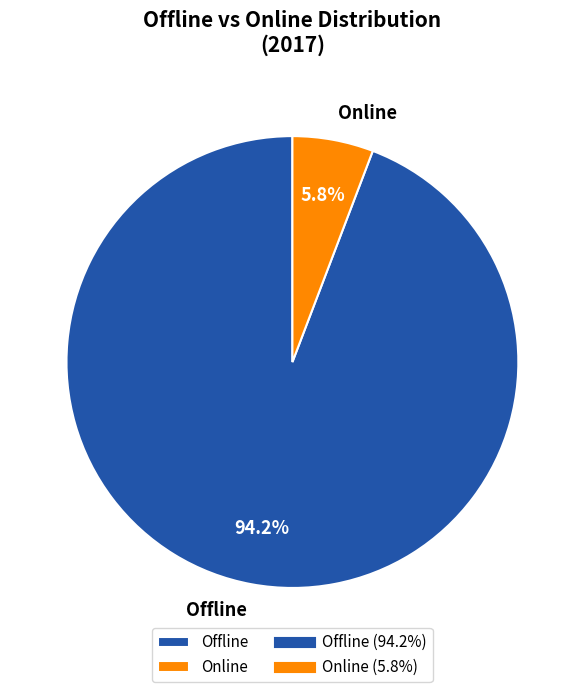

Is there any slice that represents more than half of the pie?

Yes